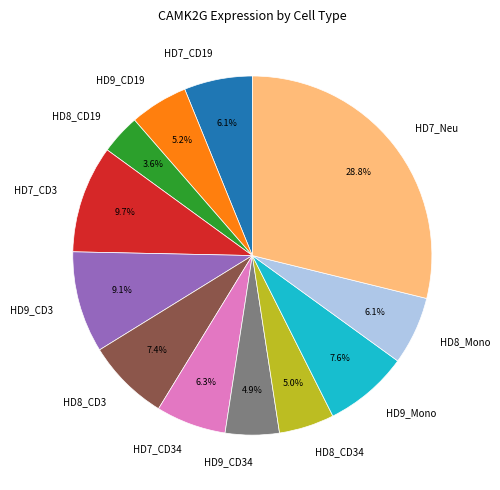

What percentage is the HD8_Mono slice, to the nearest percent?

6%